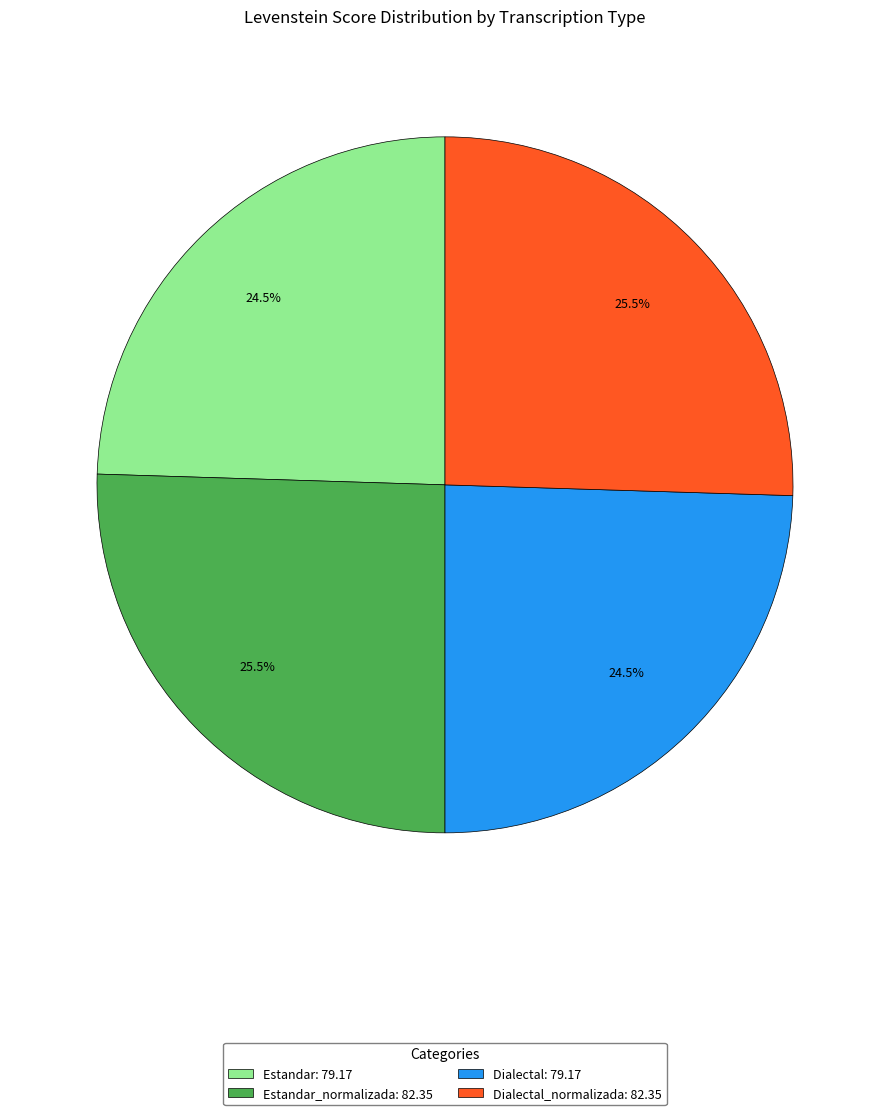

Does any single category account for the majority?

No